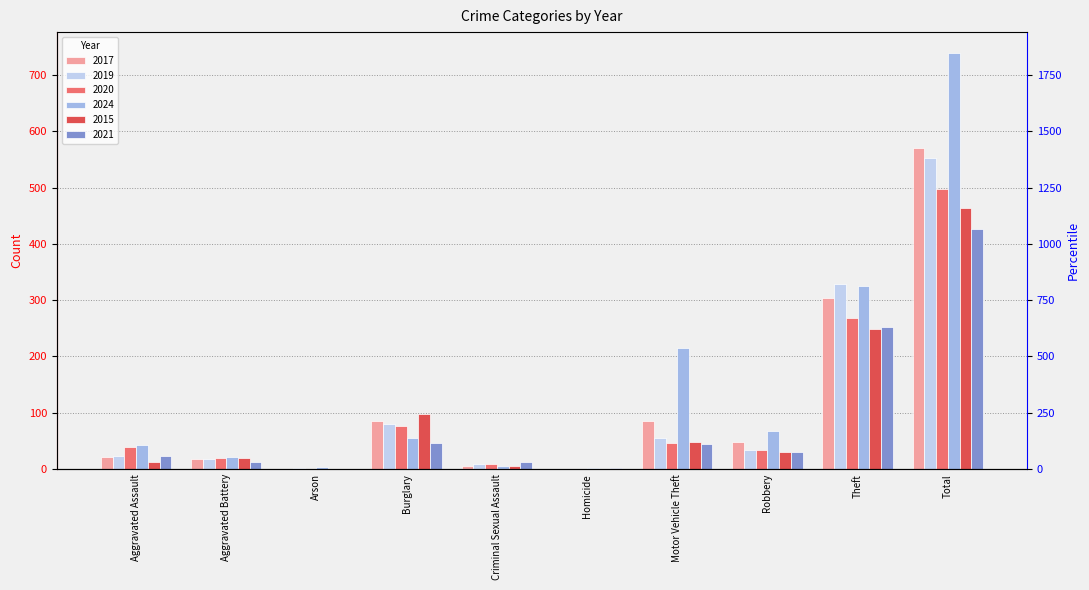

Reading left to right, what are all the values shown in this chart?

2017: Aggravated Assault=21	Aggravated Battery=18	Arson=1	Burglary=86	Criminal Sexual Assault=5	Homicide=1	Motor Vehicle Theft=86	Robbery=49	Theft=303	Total=570
2019: Aggravated Assault=24	Aggravated Battery=18	Arson=2	Burglary=80	Criminal Sexual Assault=9	Homicide=1	Motor Vehicle Theft=55	Robbery=34	Theft=329	Total=552
2020: Aggravated Assault=40	Aggravated Battery=20	Arson=0	Burglary=76	Criminal Sexual Assault=10	Homicide=1	Motor Vehicle Theft=47	Robbery=34	Theft=269	Total=497
2024: Aggravated Assault=43	Aggravated Battery=22	Arson=3	Burglary=56	Criminal Sexual Assault=5	Homicide=2	Motor Vehicle Theft=215	Robbery=68	Theft=325	Total=739
2015: Aggravated Assault=12	Aggravated Battery=20	Arson=1	Burglary=98	Criminal Sexual Assault=5	Homicide=1	Motor Vehicle Theft=48	Robbery=30	Theft=249	Total=464
2021: Aggravated Assault=24	Aggravated Battery=13	Arson=1	Burglary=46	Criminal Sexual Assault=13	Homicide=2	Motor Vehicle Theft=44	Robbery=30	Theft=253	Total=426